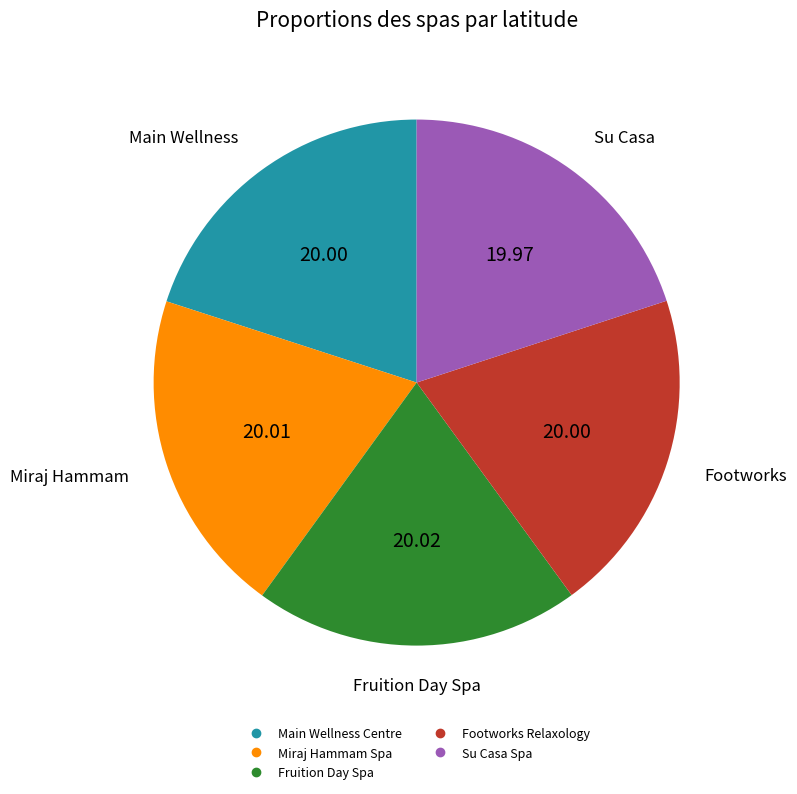

True or false: Main Wellness Centre accounts for 20% of the total.

True